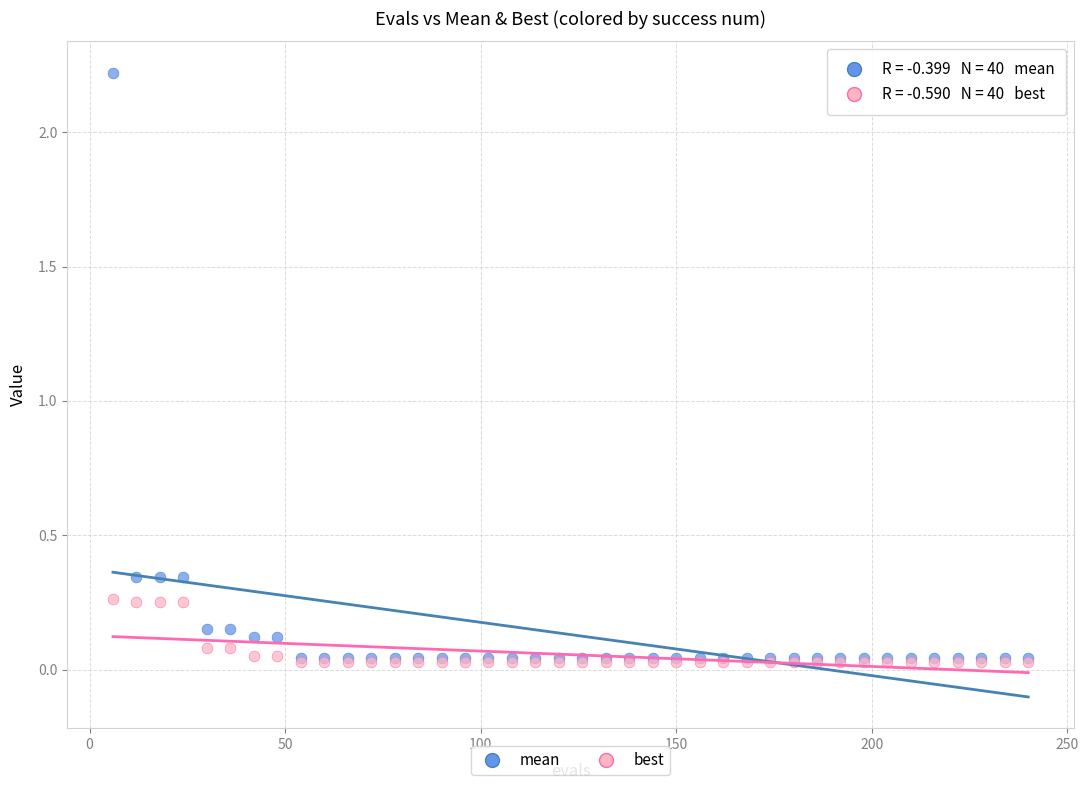

What are all the series names shown in the legend?

mean, best